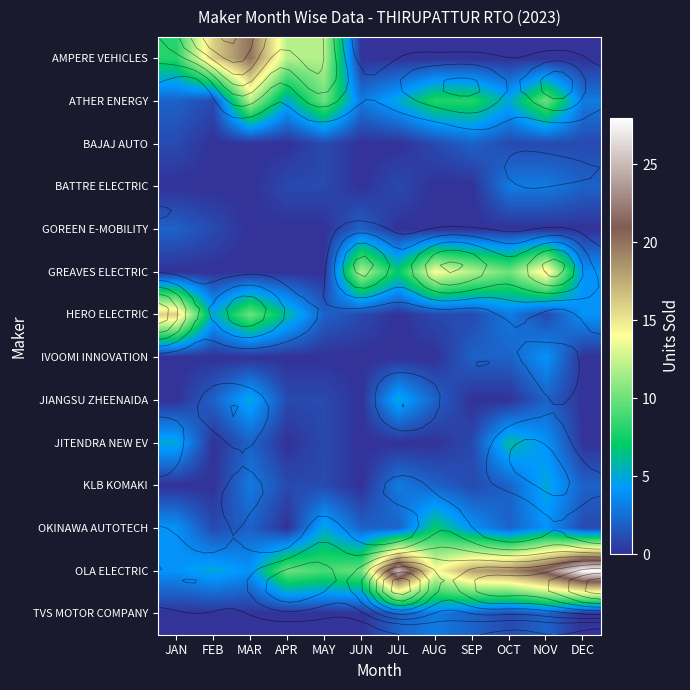

Which has a higher value, JUN or MAR?

MAR